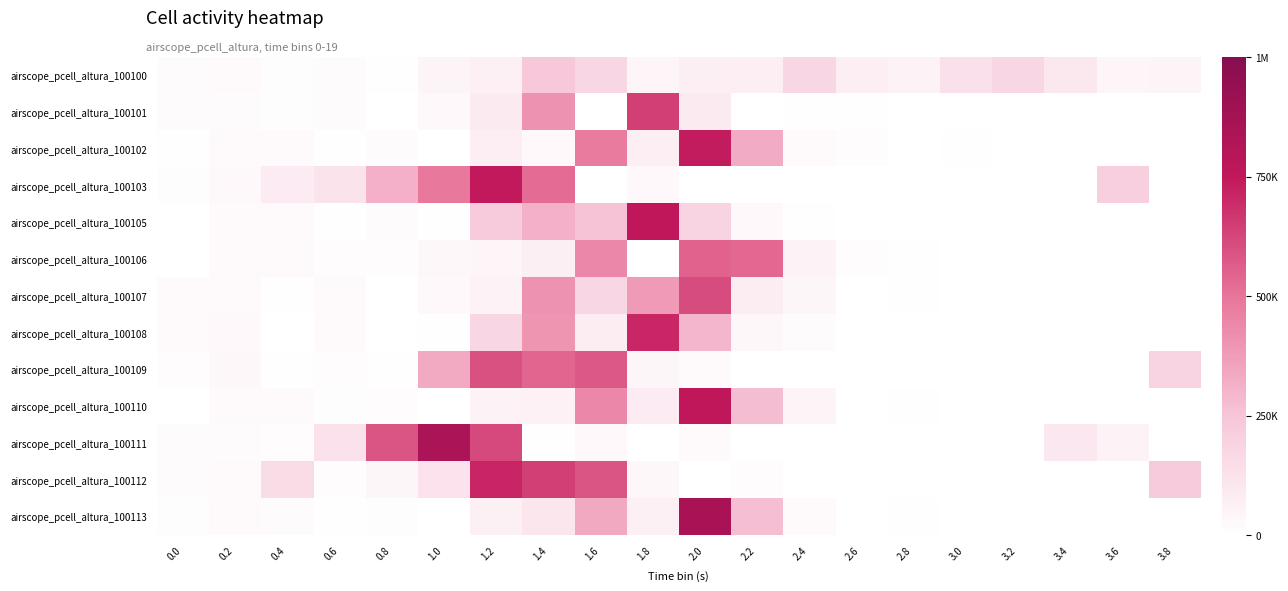

Which series has the largest total across all categories?

airscope_pcell_altura_100112